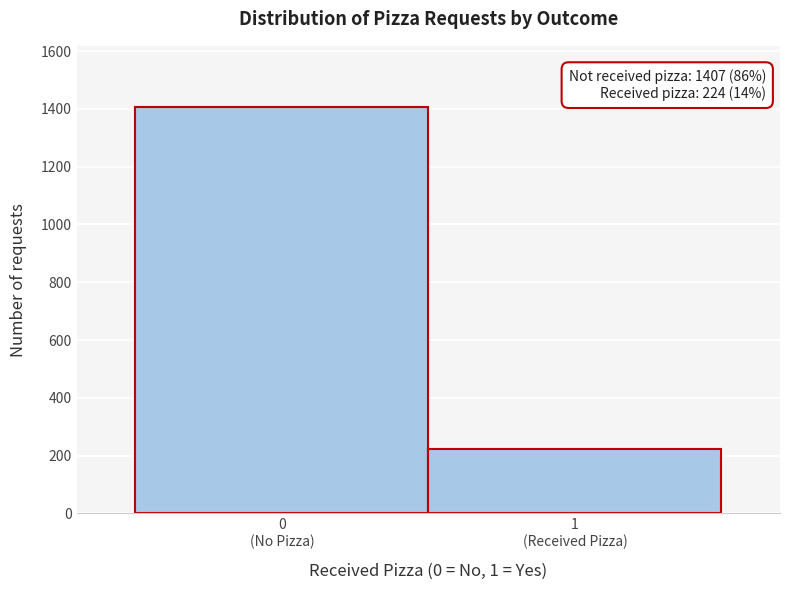

Reading left to right, extract all data points from this chart.

1407	224